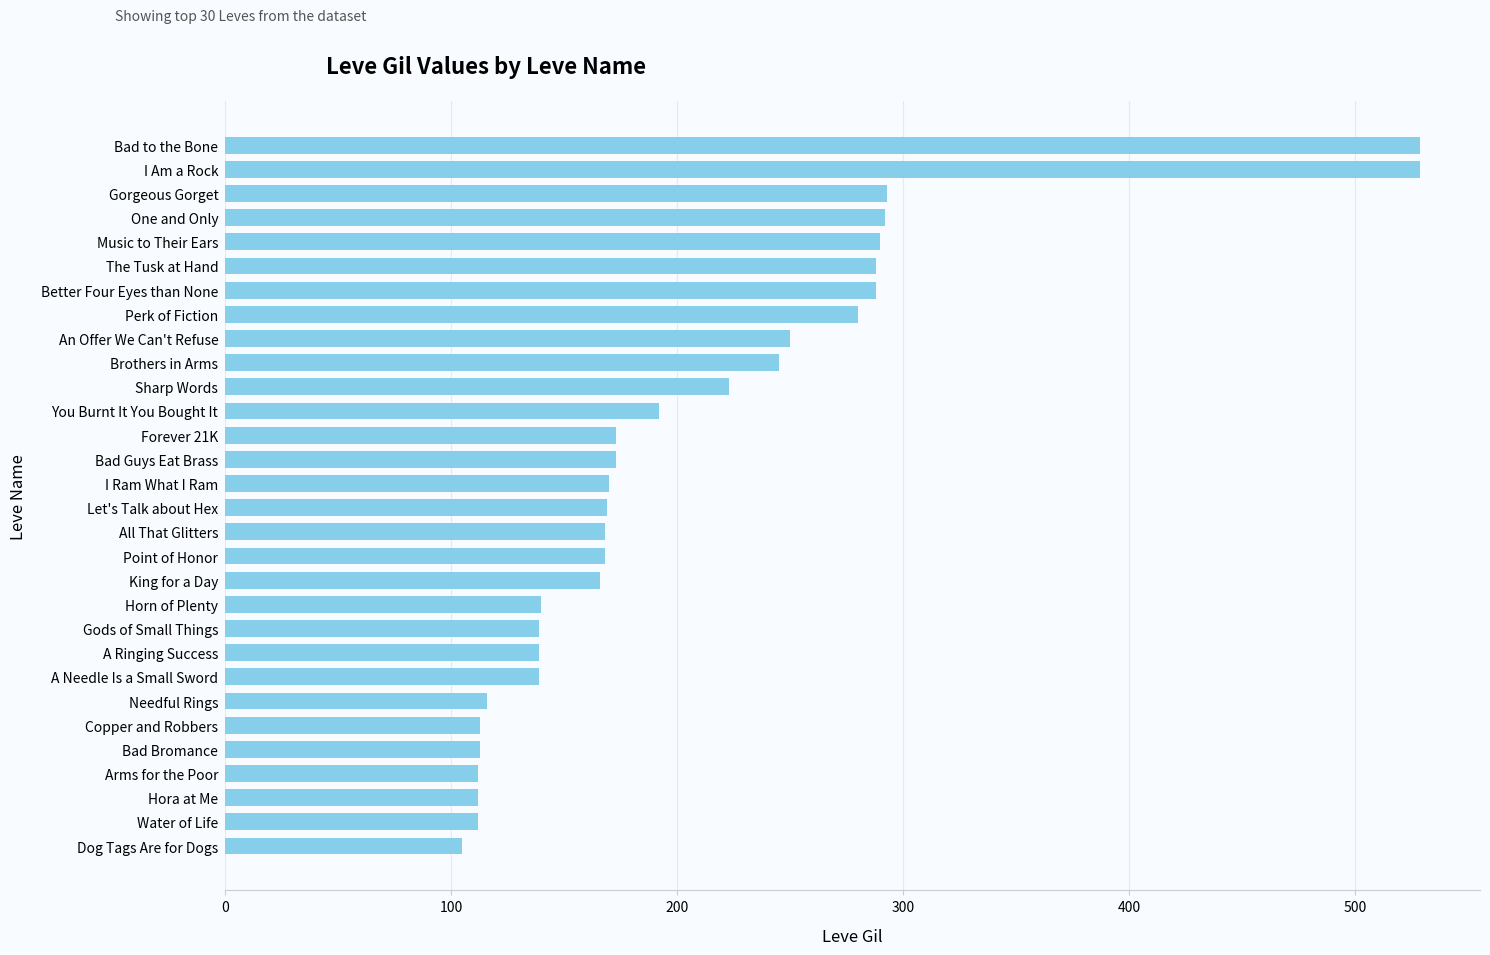

What is the sum of all values?

6226